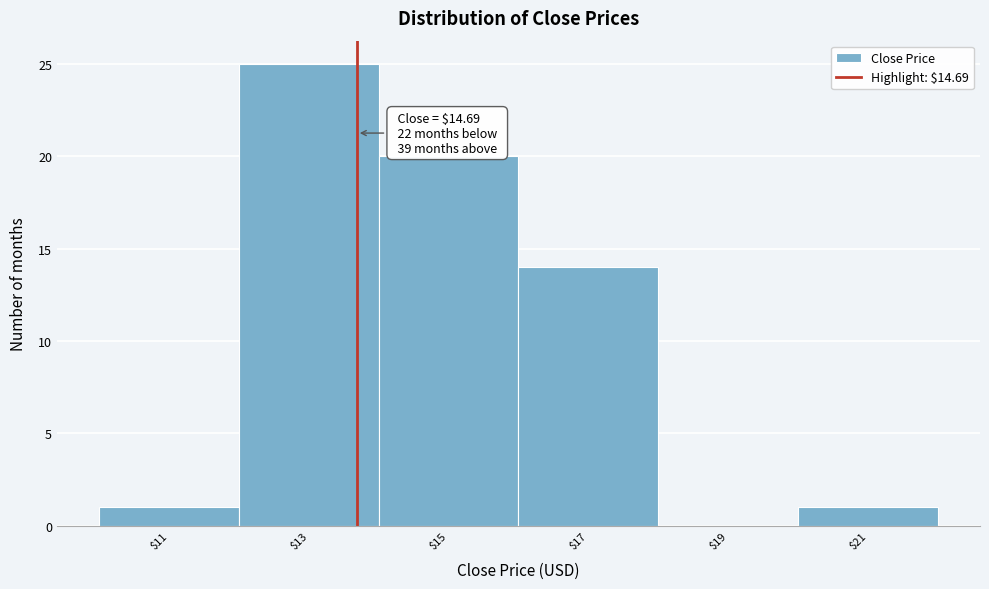

What is the greatest value displayed?

25